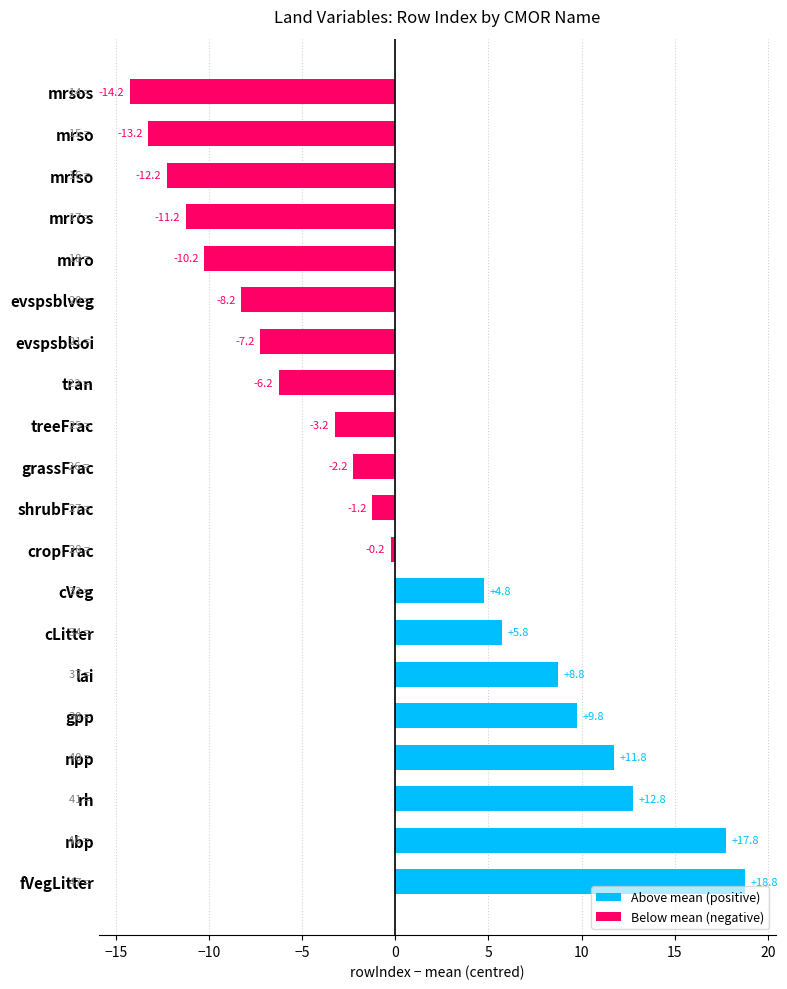

How many groups of bars are there?

20